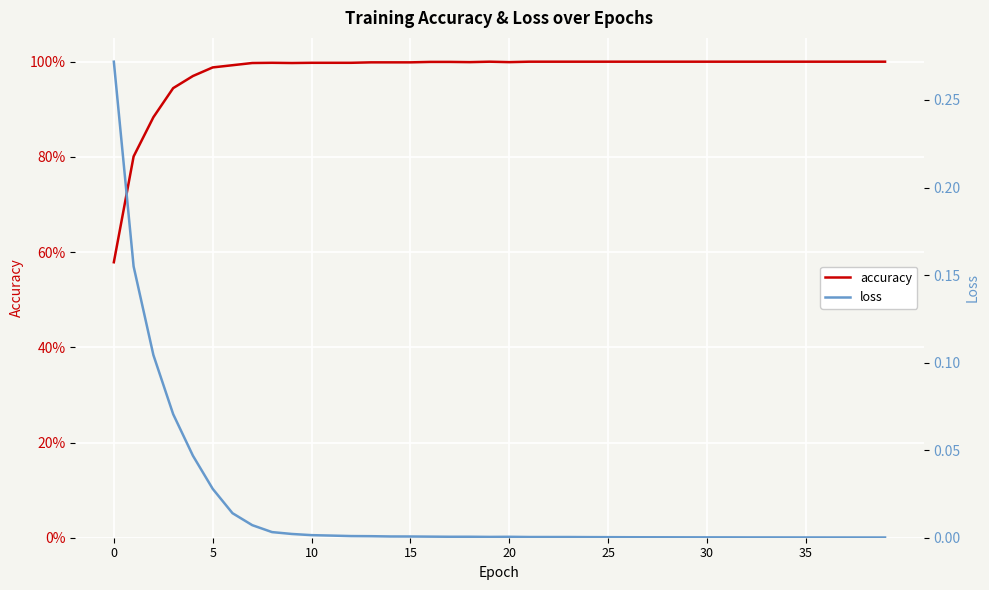

True or false: accuracy and loss cross at least once.

False